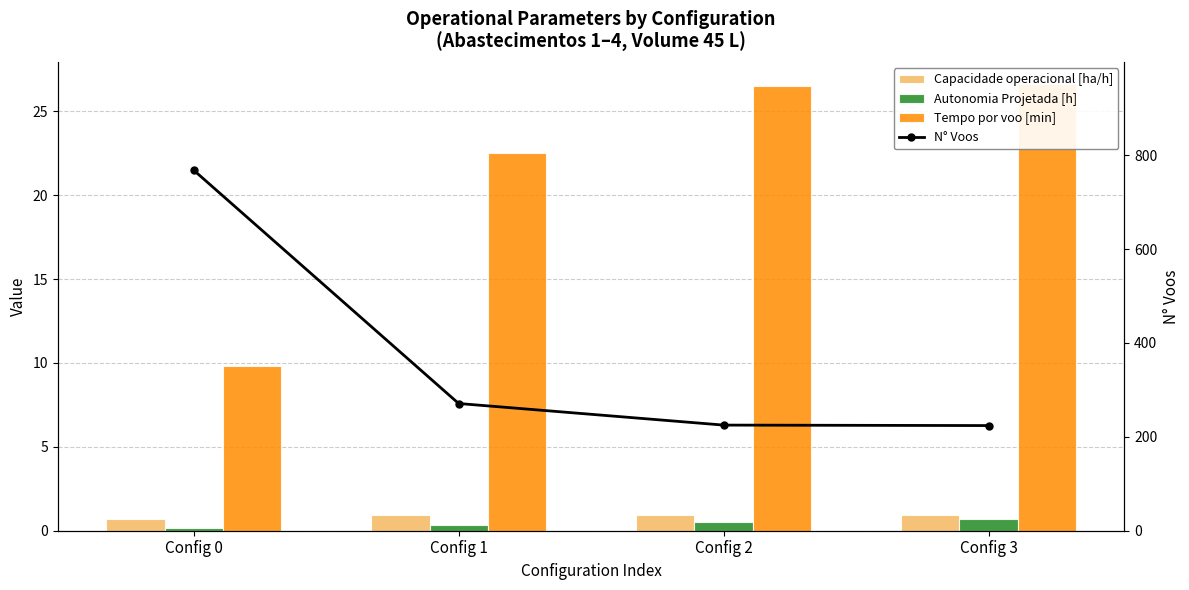

How many series are shown in this chart?

4